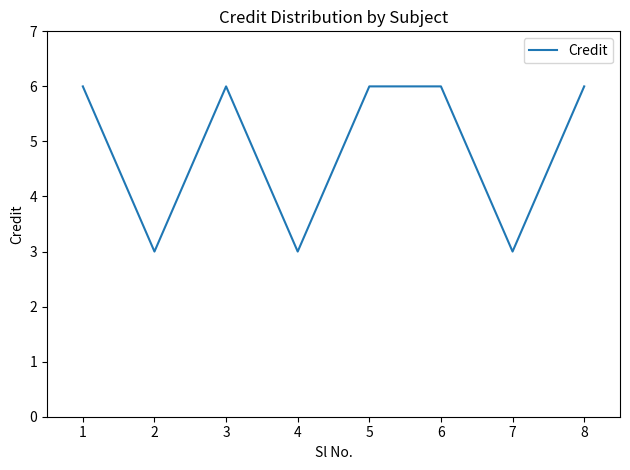

What is the difference between the maximum and minimum values?

3